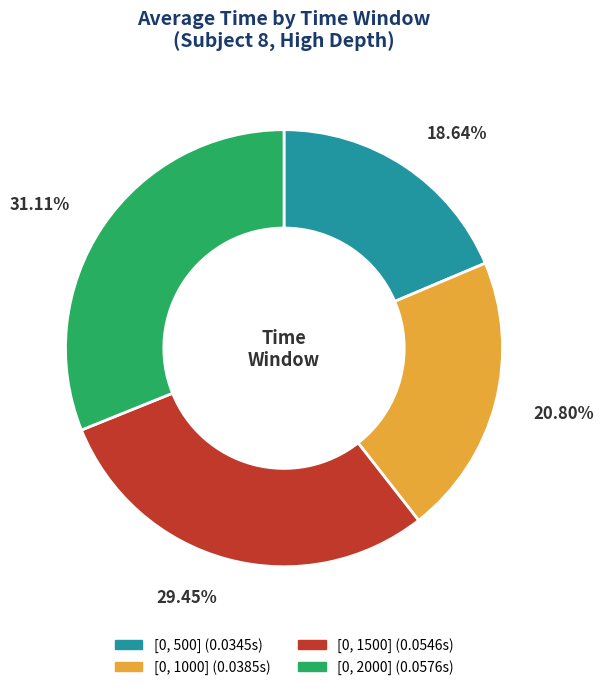

Does any single category account for the majority?

No